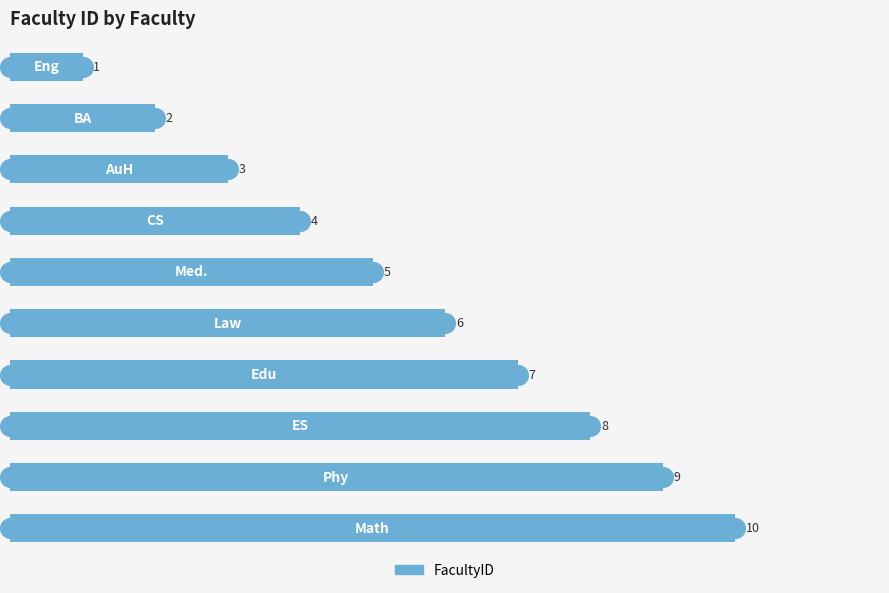

Which has a higher value, 4 or 8?

8